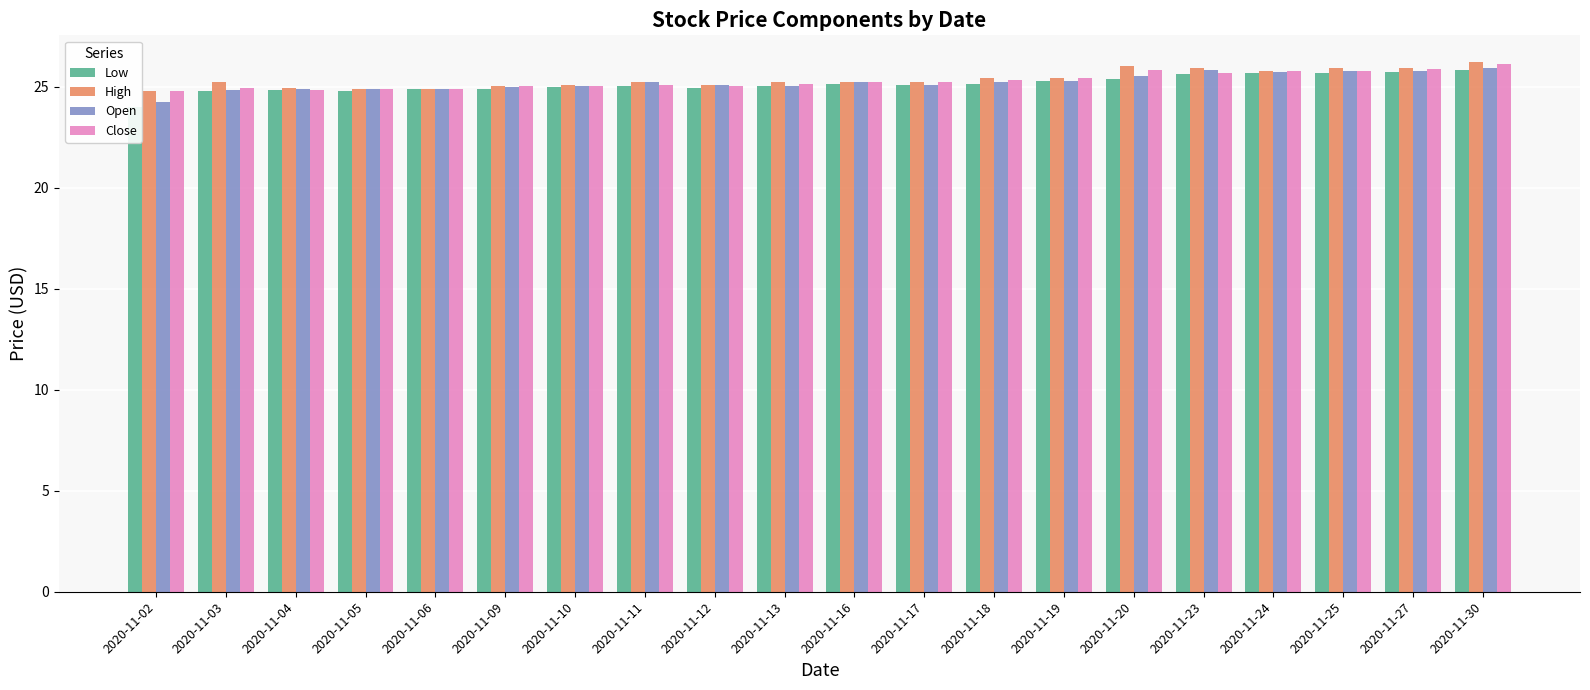

What is the average value of the Close series?

25.3